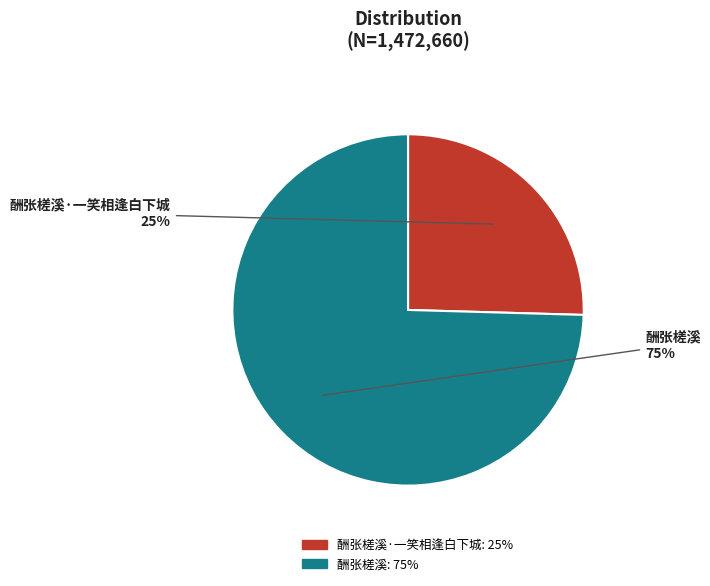

True or false: 酬张槎溪·一笑相逢白下城 accounts for 38% of the total.

False